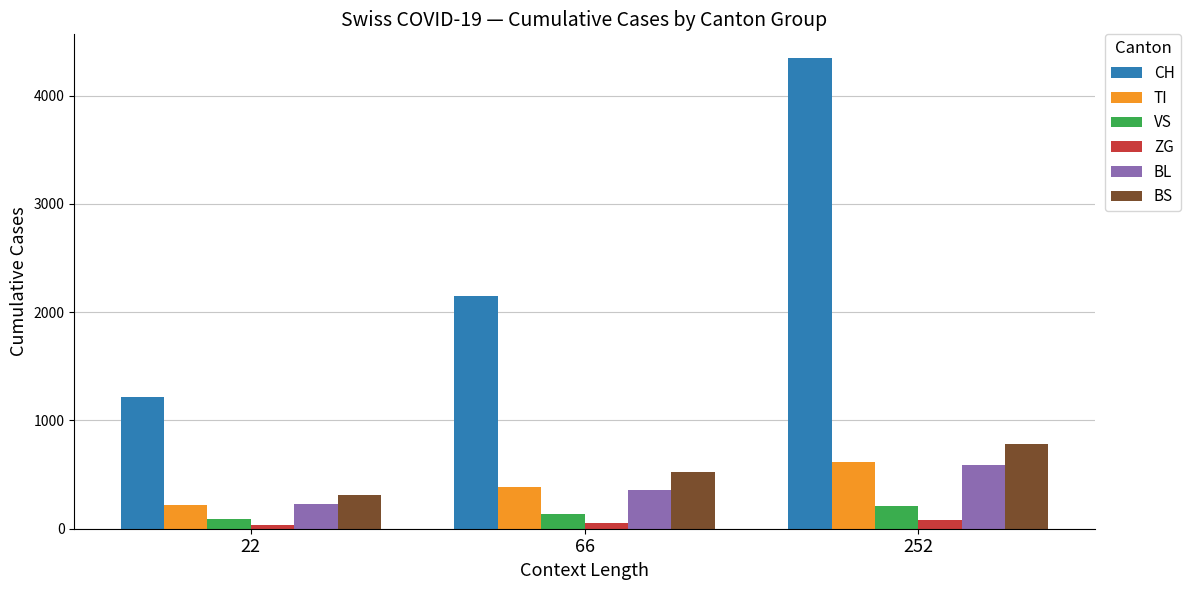

What are all the series names shown in the legend?

CH, TI, VS, ZG, BL, BS